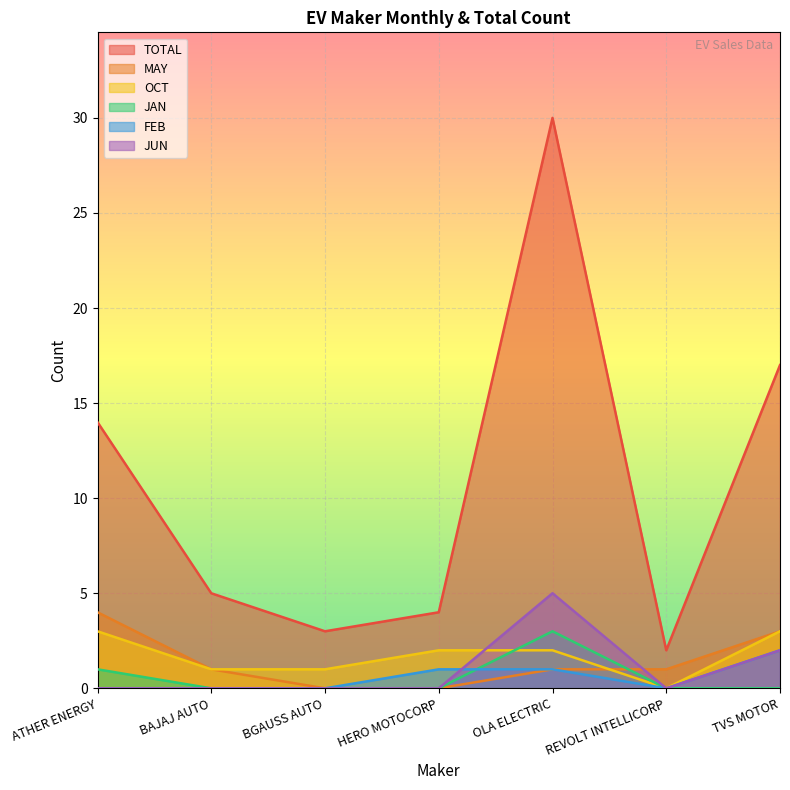

Reading left to right, transcribe all the data shown in this chart.

TOTAL: 14	5	3	4	30	2	17
MAY: 4	1	0	0	1	1	3
OCT: 3	1	1	2	2	0	3
JAN: 1	0	0	0	3	0	0
FEB: 0	0	0	1	1	0	2
JUN: 0	0	0	0	5	0	2